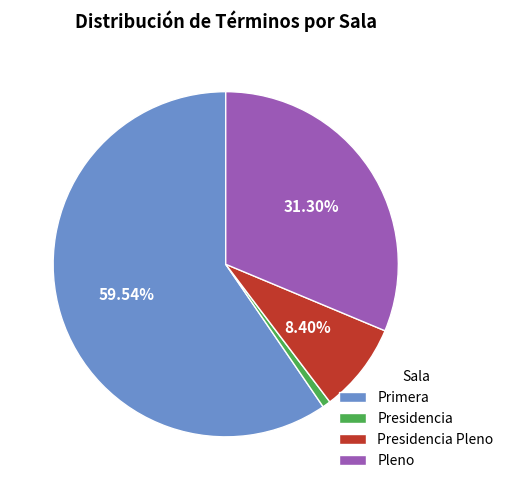

Is it true that Pleno is 21% of the pie?

False